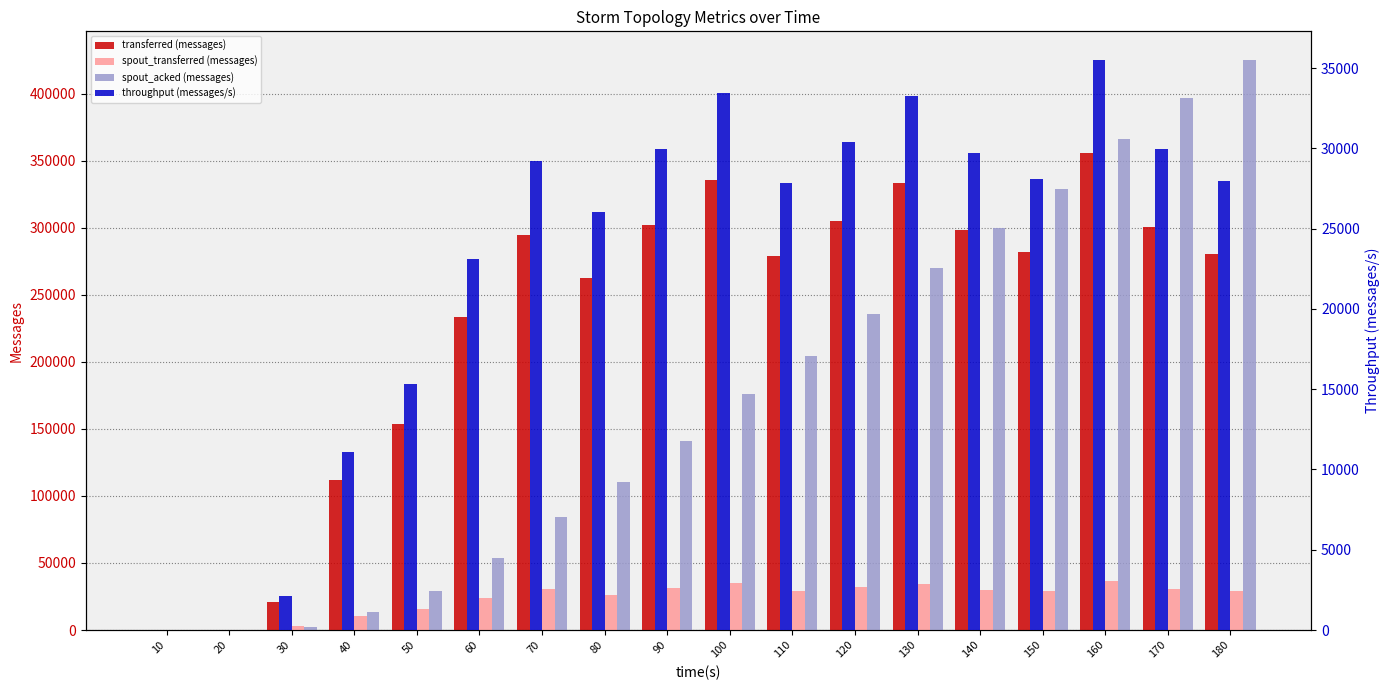

What is the value of the transferred (messages) bar at the 17th from the left?

300580